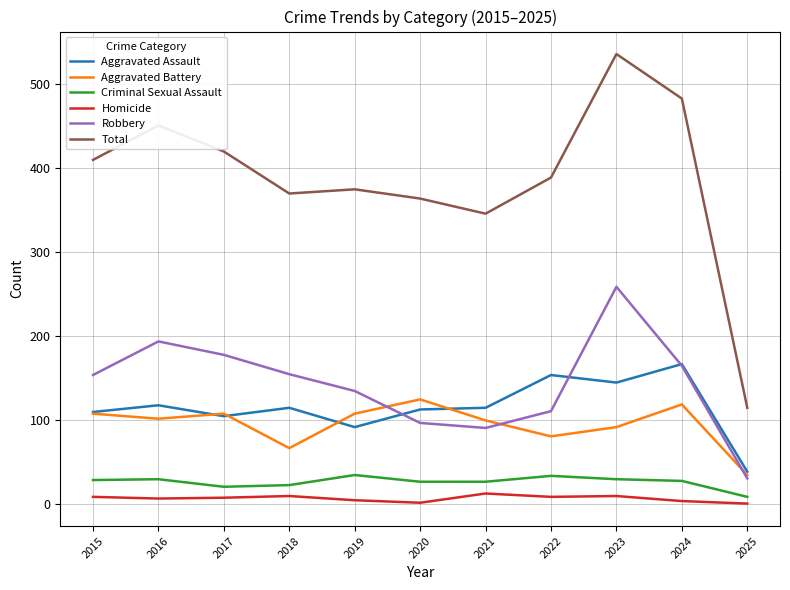

What is the average value of the Aggravated Battery series?

95